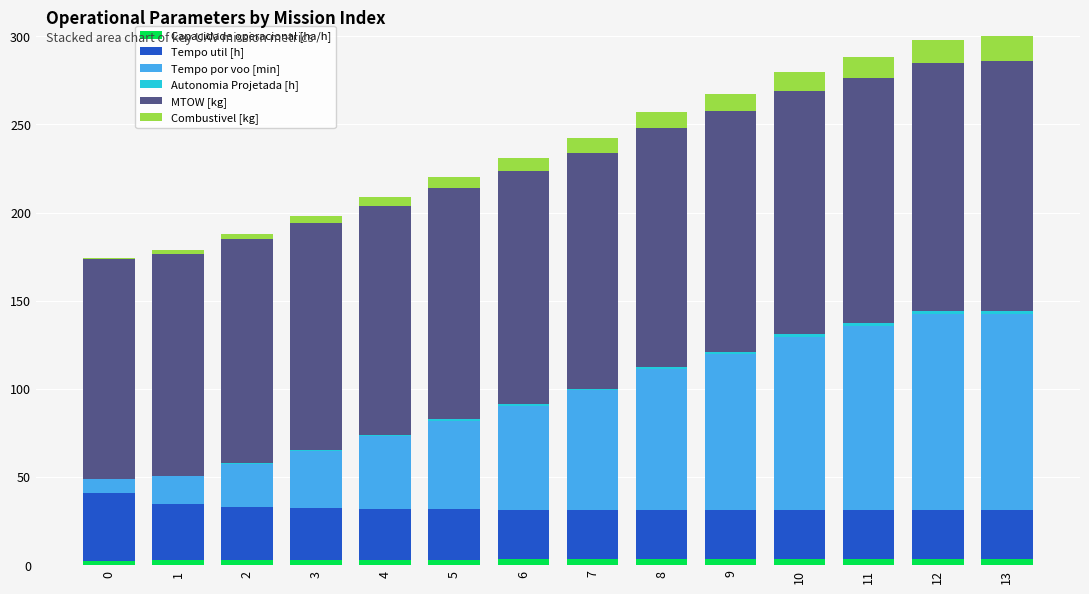

Rank the categories by MTOW [kg] value from lowest to highest.

0, 1, 2, 3, 4, 5, 6, 7, 8, 9, 10, 11, 12, 13